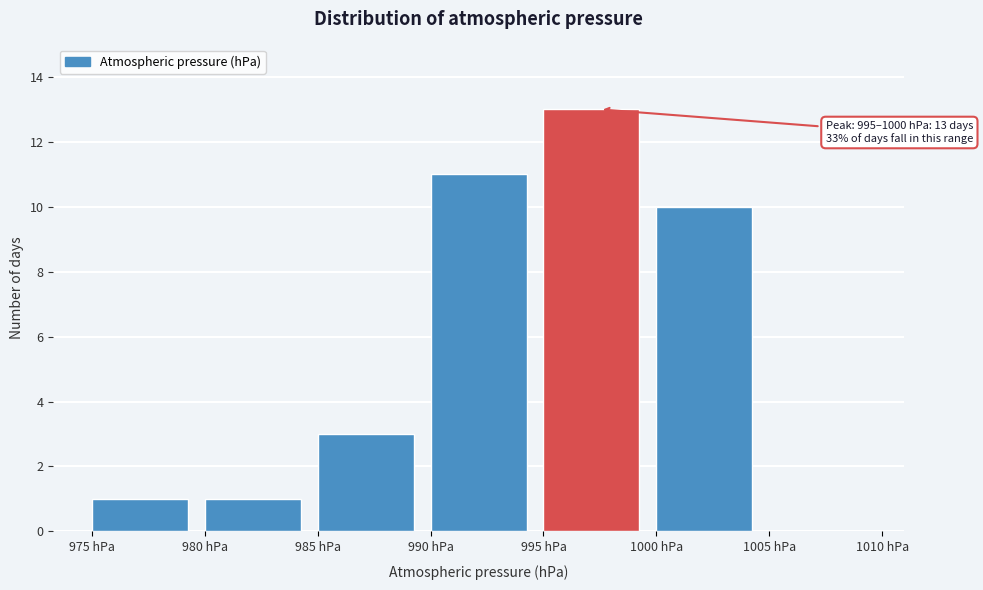

Over which range of the x-axis is the bar tallest?

995 to 1000